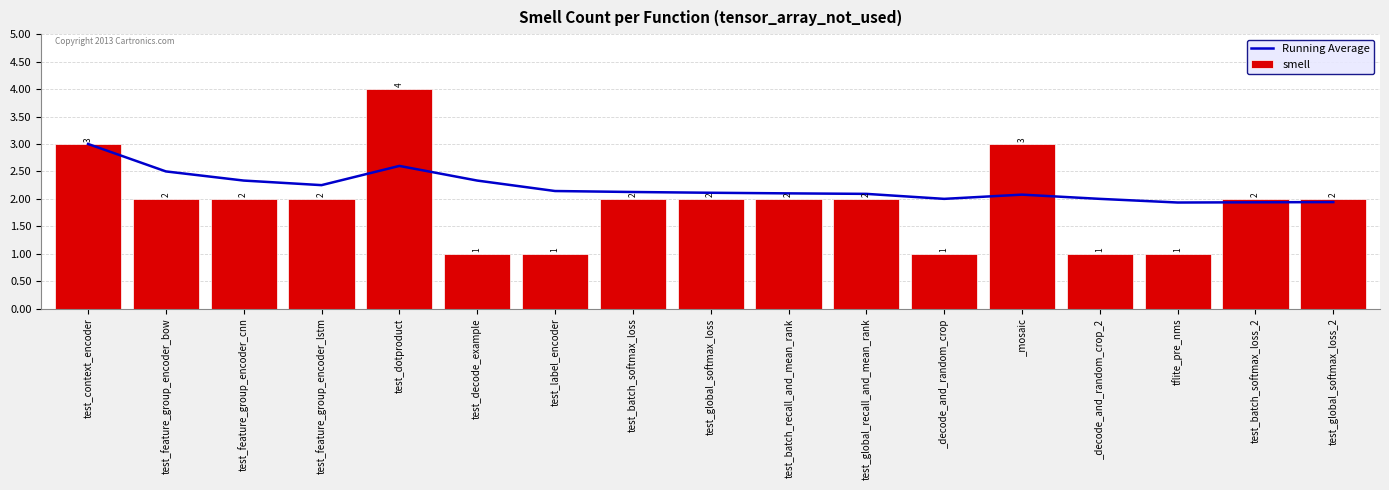

List the series in order of their overall mean, lowest first.

smell, Running Average